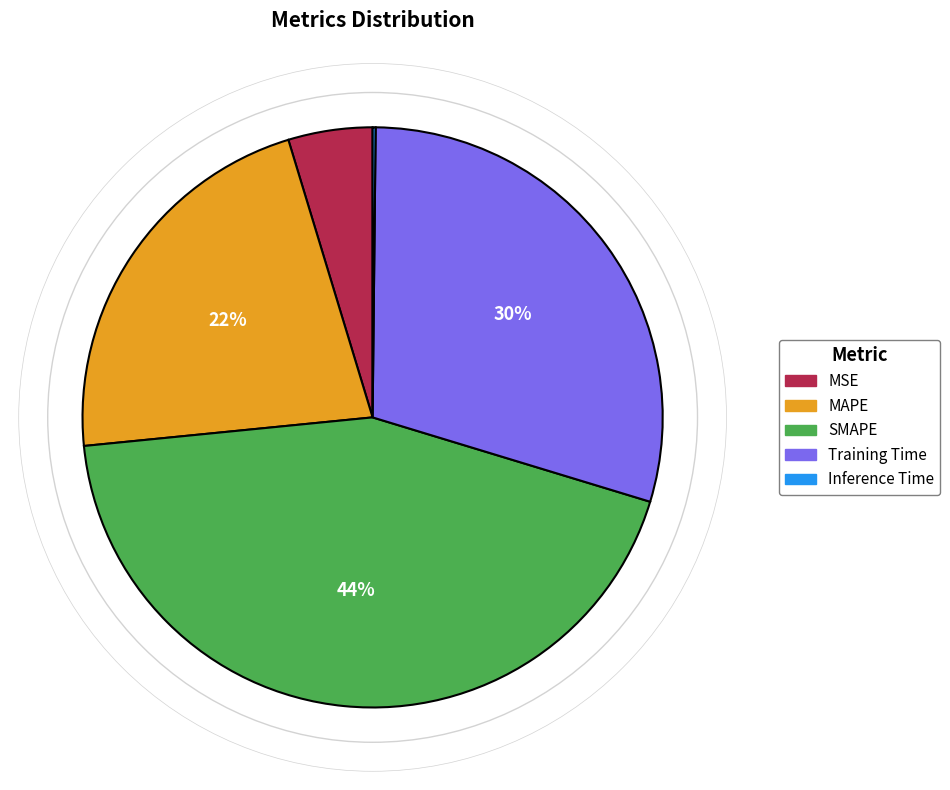

Which category has the biggest portion of the pie?

SMAPE